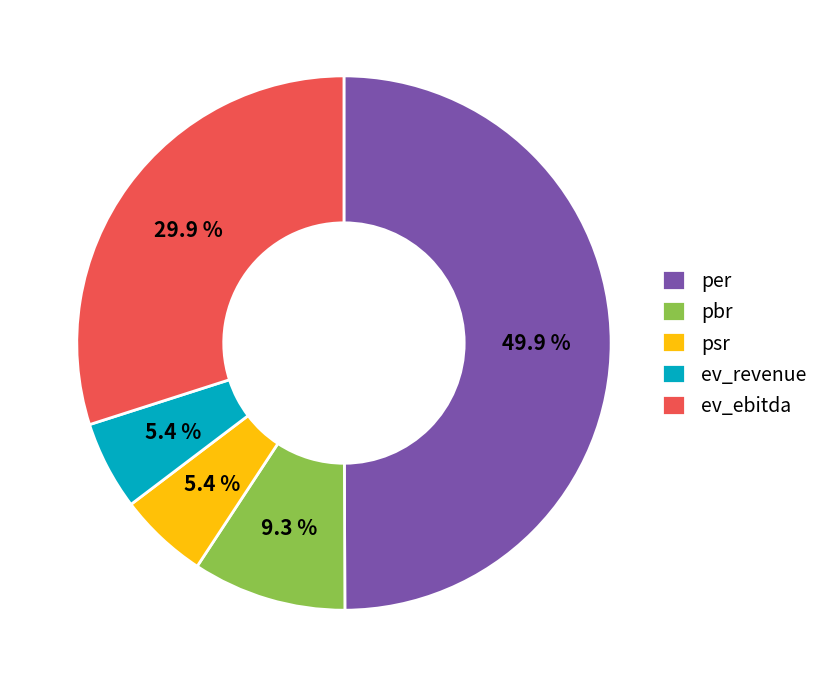

True or false: pbr accounts for 22% of the total.

False